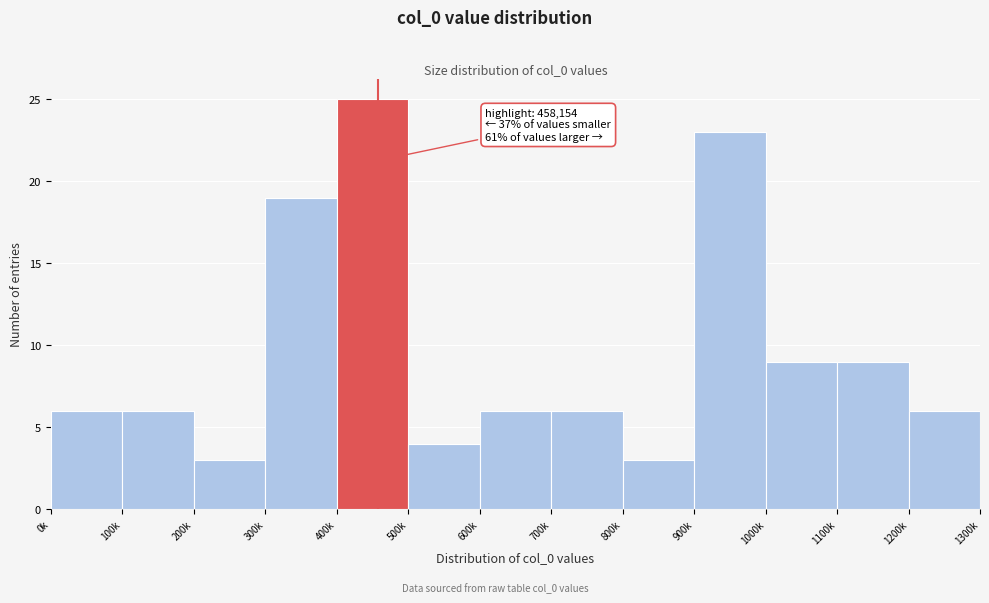

Reading left to right, transcribe all the data shown in this chart.

6	6	3	19	25	4	6	6	3	23	9	9	6